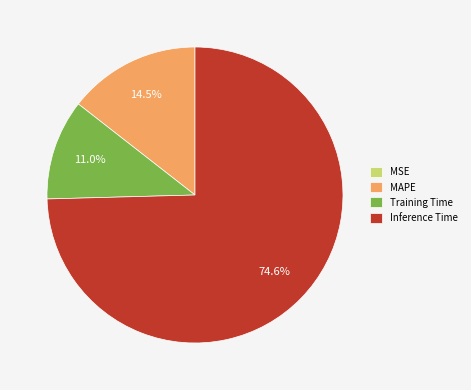

Which category accounts for the majority?

Inference Time